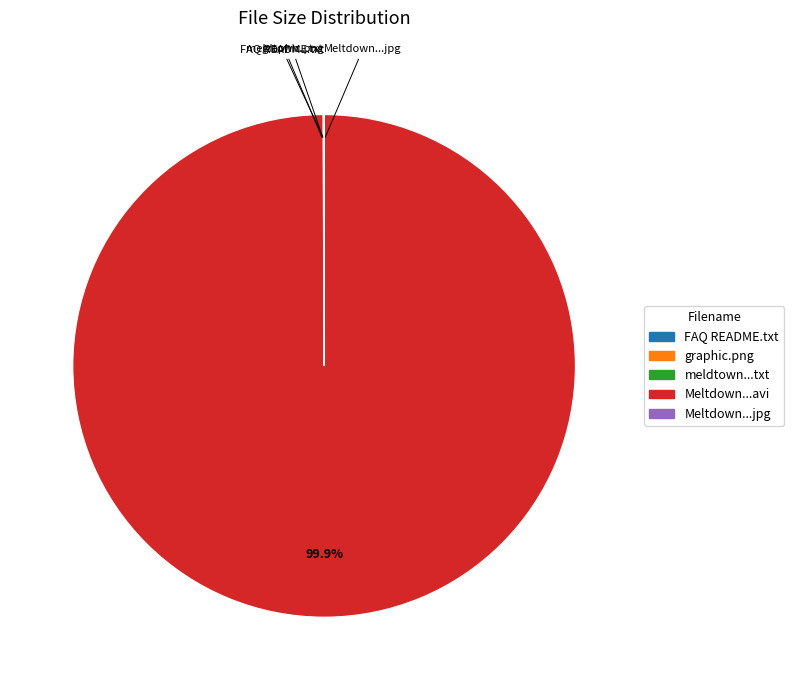

What is the largest slice in the pie chart?

Meltdown...avi